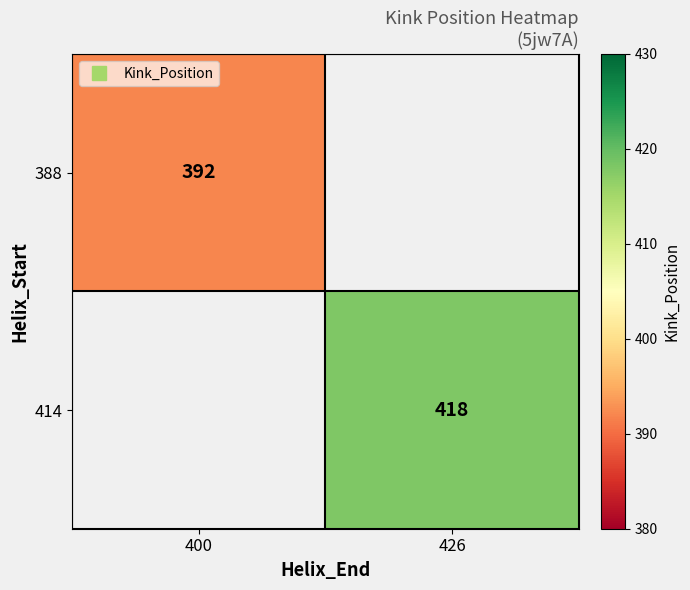

At which category does the chart reach its minimum across all series?

400